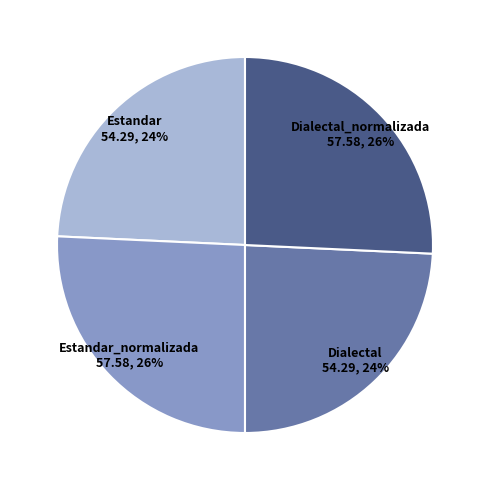

To the nearest percent, what is the average slice percentage?

25%